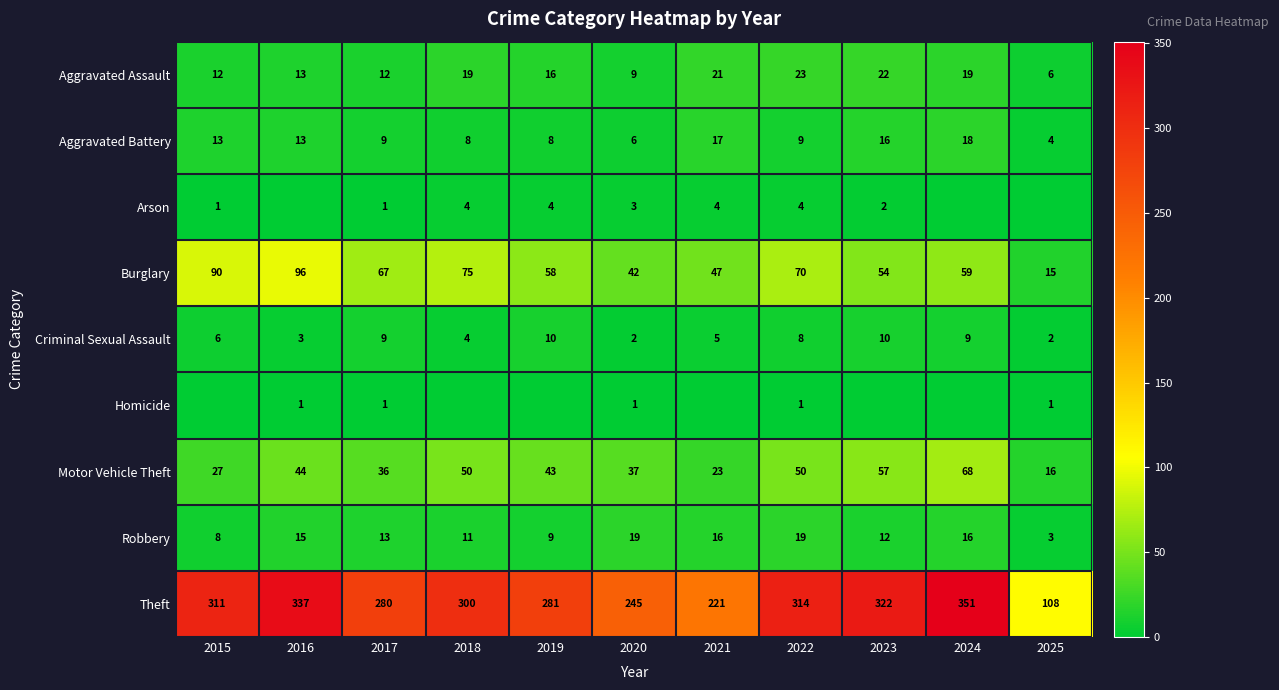

Is it true that Robbery equals 13 at 2017?

True